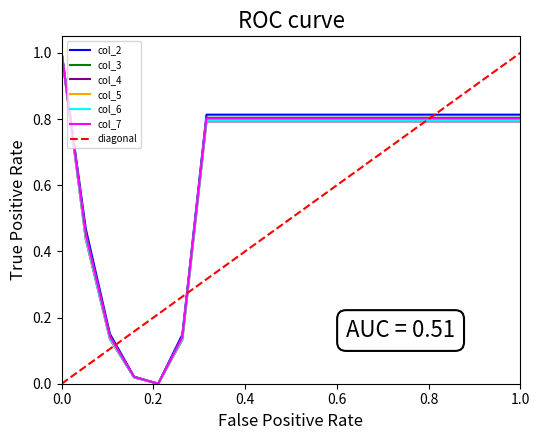

True or false: col_6 and col_2 intersect in this chart.

False